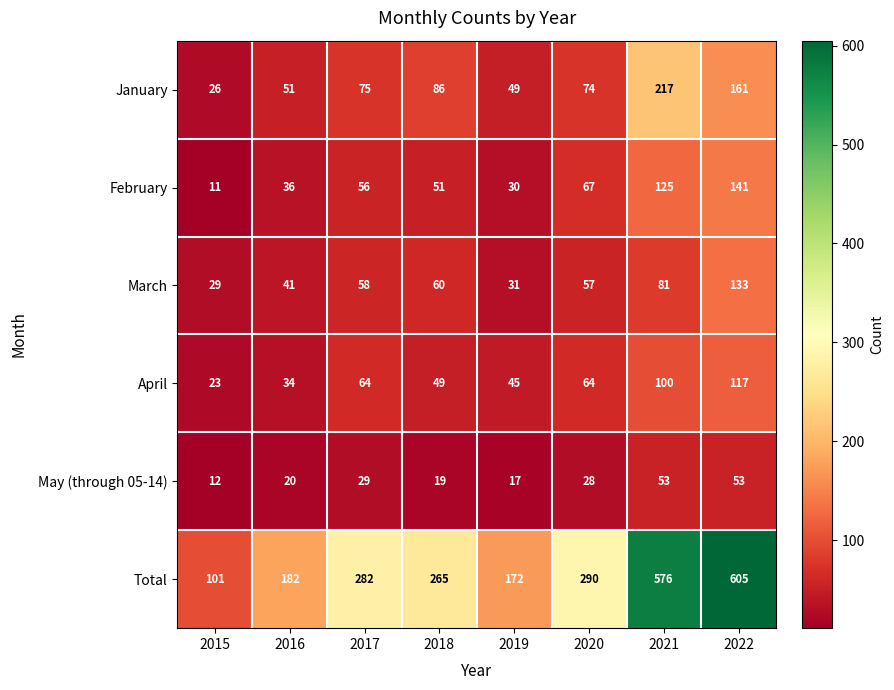

Between 2016 and 2017, which series saw the biggest shift?

Total